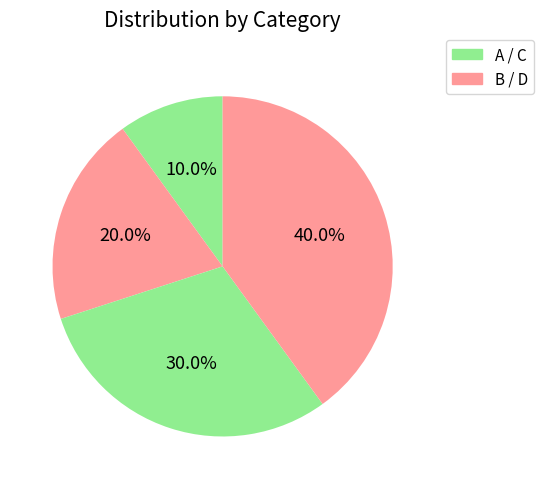

To the nearest percent, what is the average slice percentage?

25%